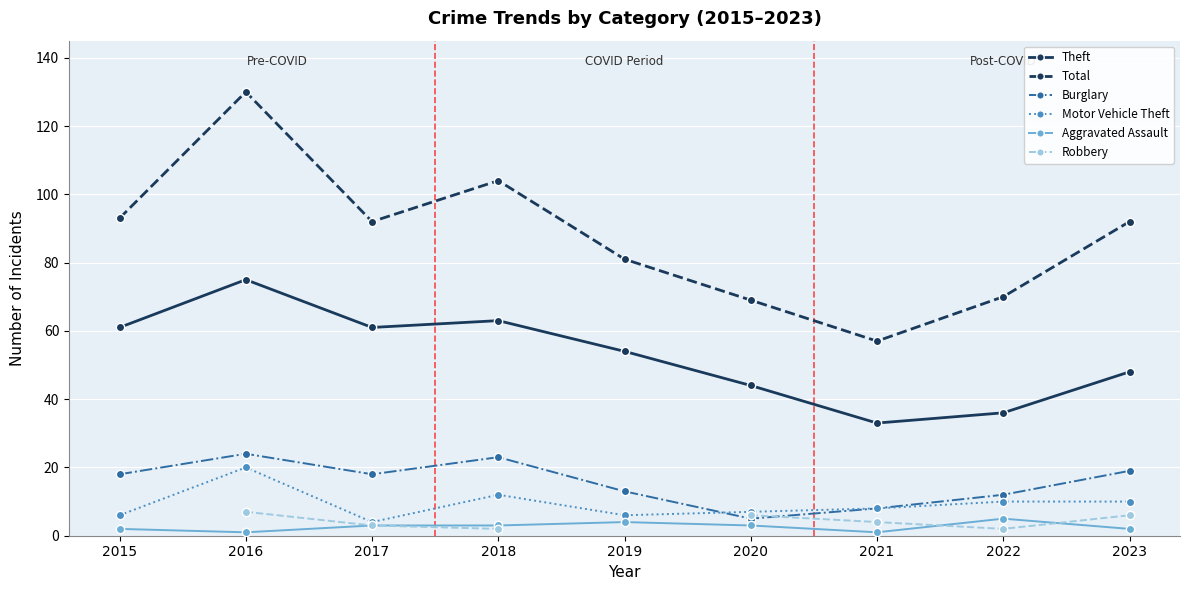

True or false: Aggravated Assault has more than 0 interior local peaks.

True